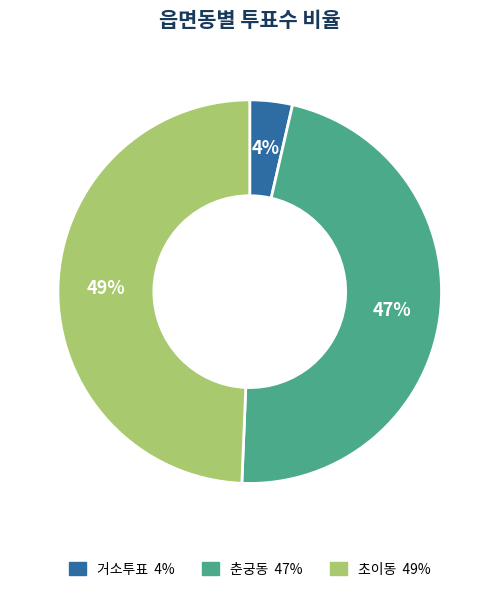

To the nearest percent, what portion does 초이동 represent?

49%